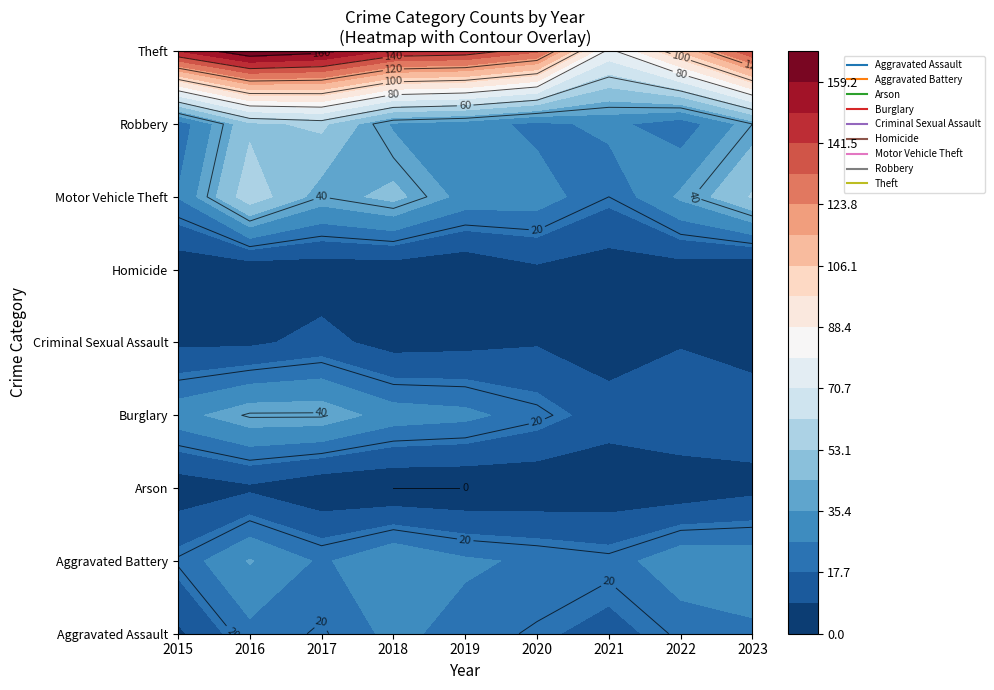

What value does the Aggravated Battery series have at 2017, to the nearest 10?

20